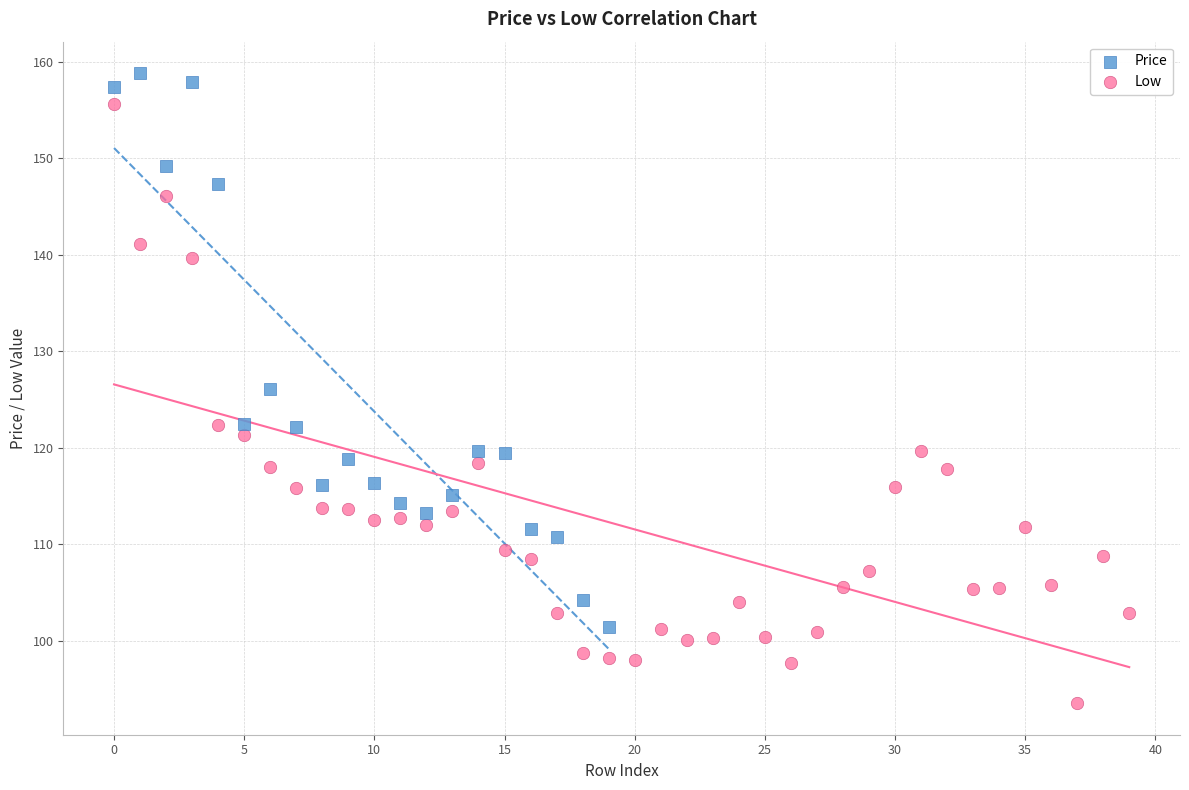

Which series contains the highest Y value?

Price